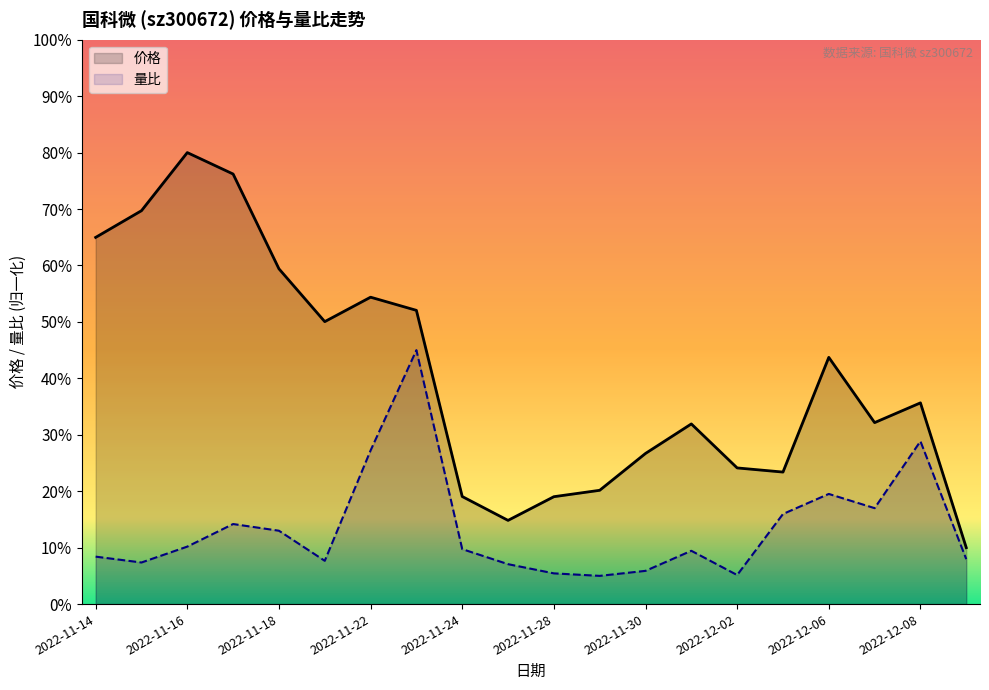

How many interior local peaks does the 量比 series have?

5